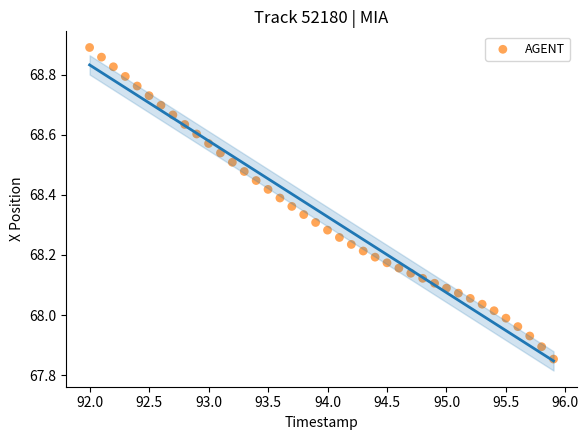

What is the range of Y values (max minus min)?

1.0